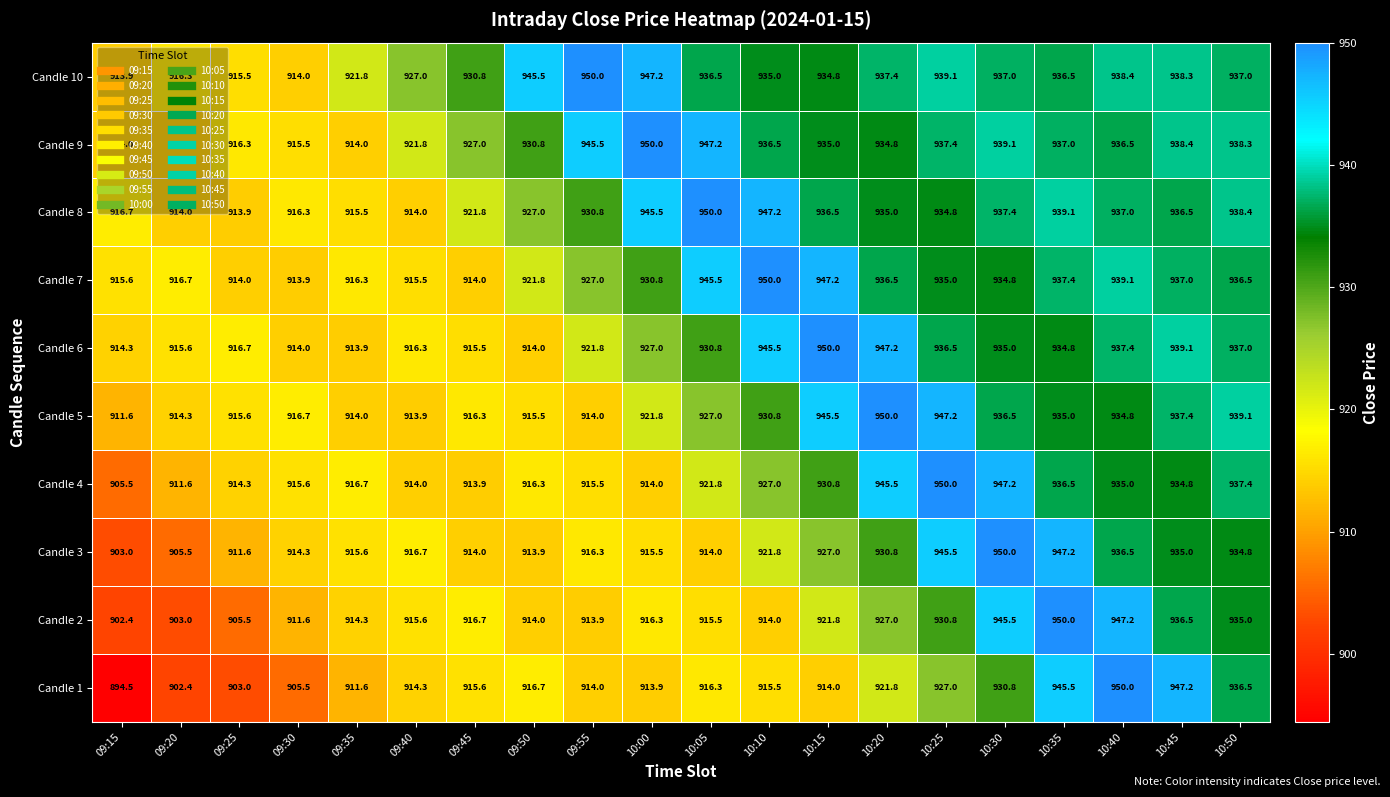

What is the difference between the highest and lowest values at 10:00?

36.1